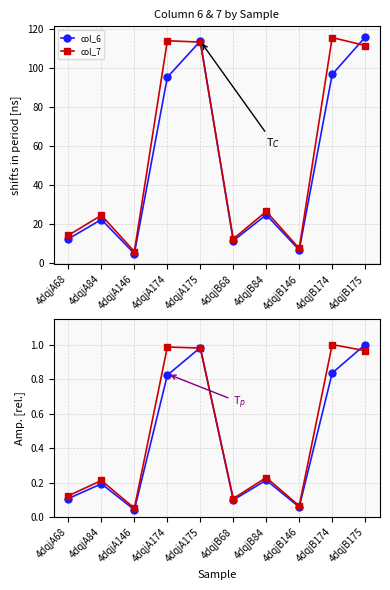

What is the maximum value for col_7?

1.0